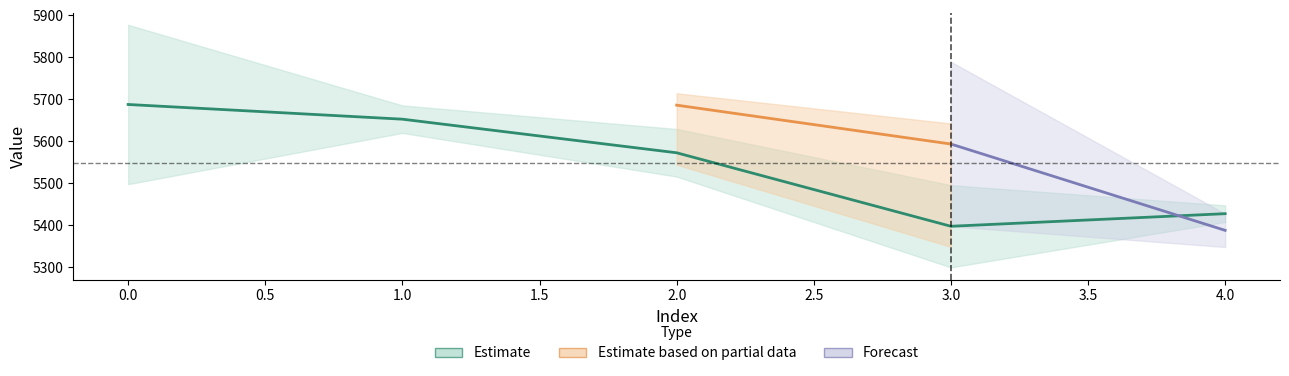

Which has a higher value, 3 or 1?

1